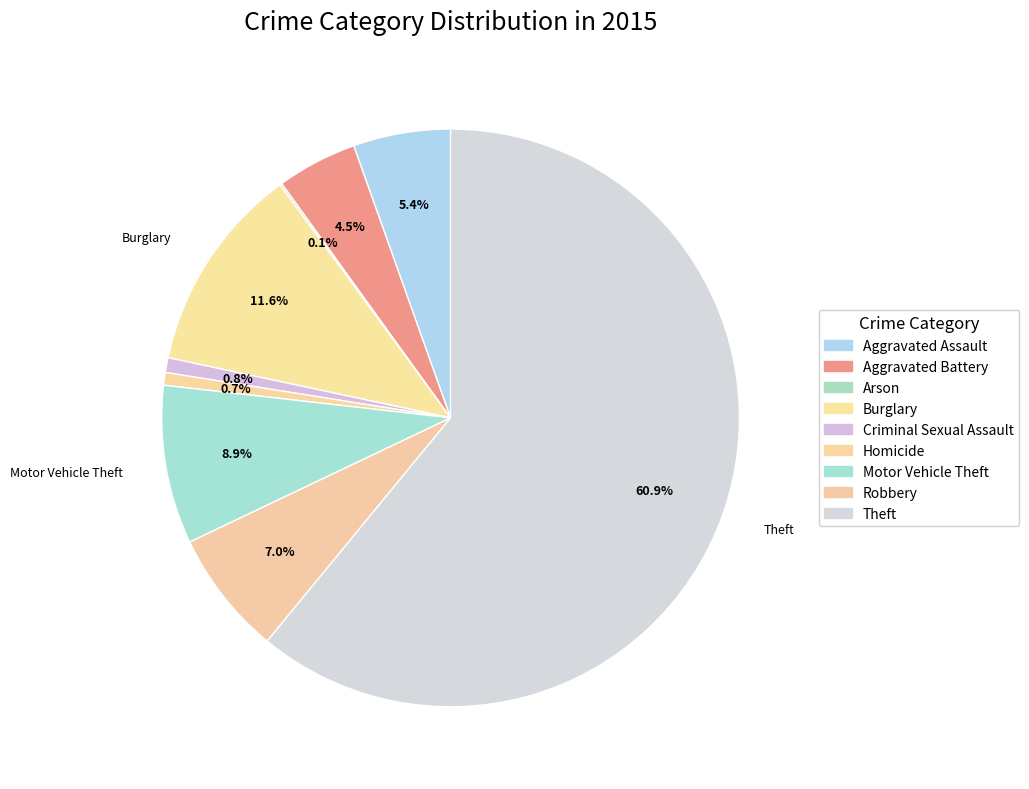

What portion of the pie excludes Criminal Sexual Assault?

99.2%